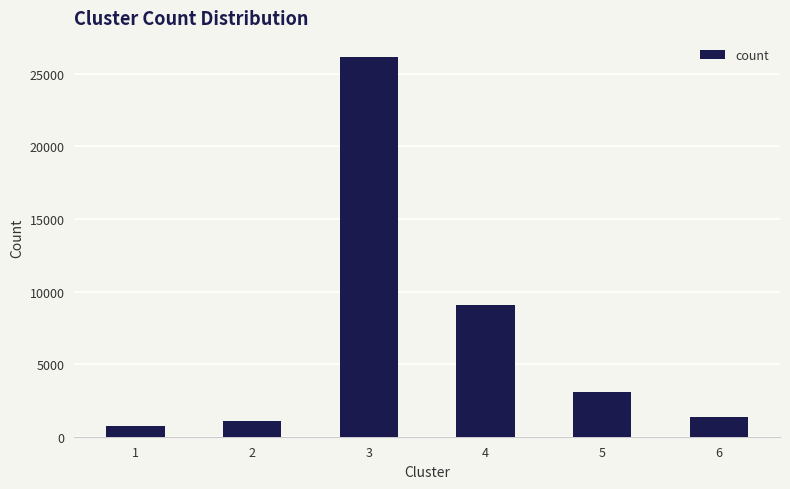

The chart shows a value of 9093 at 4. True or false?

True